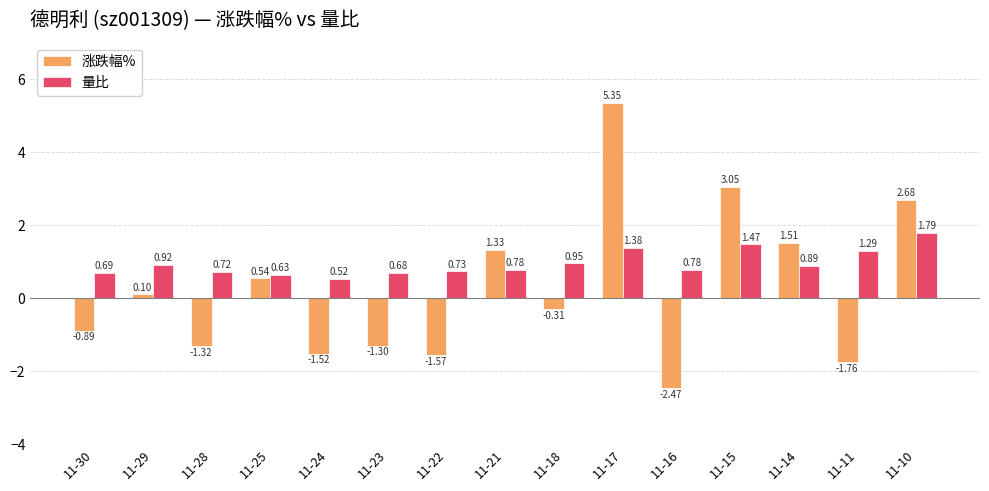

What is the spread (max minus min) of values at 11-24?

2.0